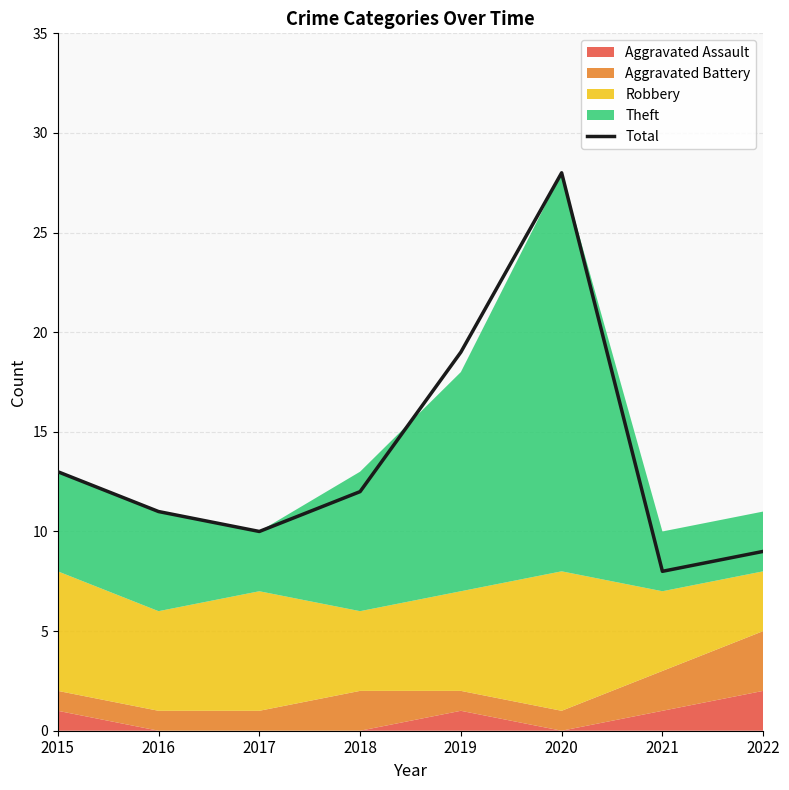

What is the maximum value shown in the chart?

28